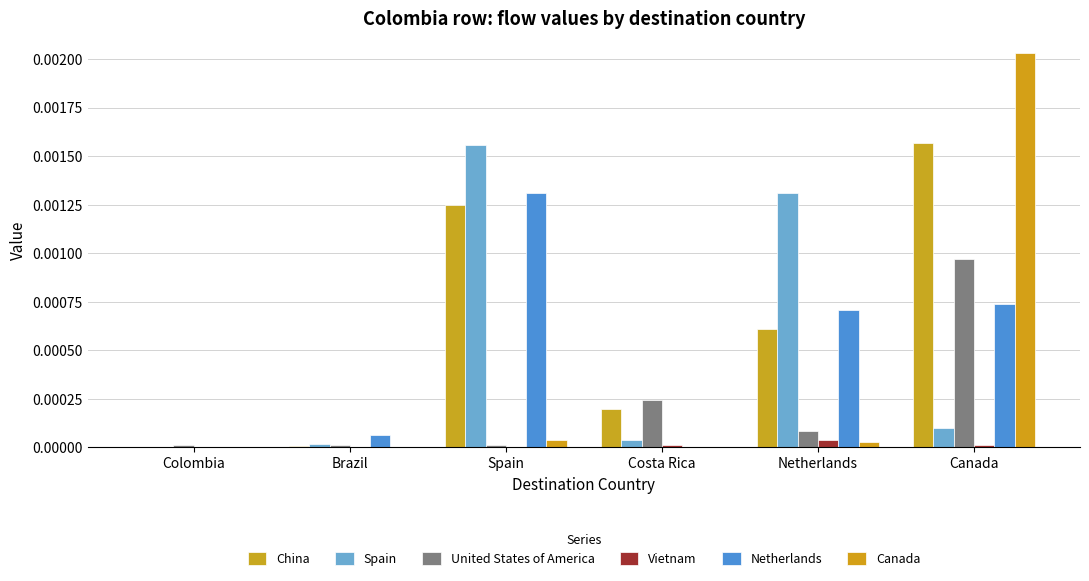

Which category has the highest value in the Vietnam series?

Netherlands